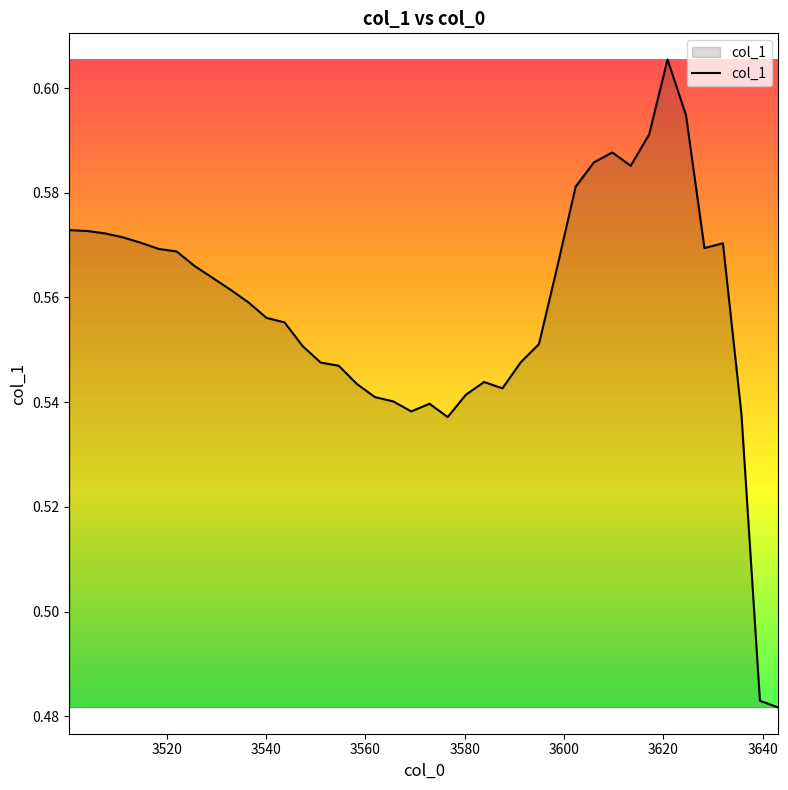

How many lines are shown in the chart?

1